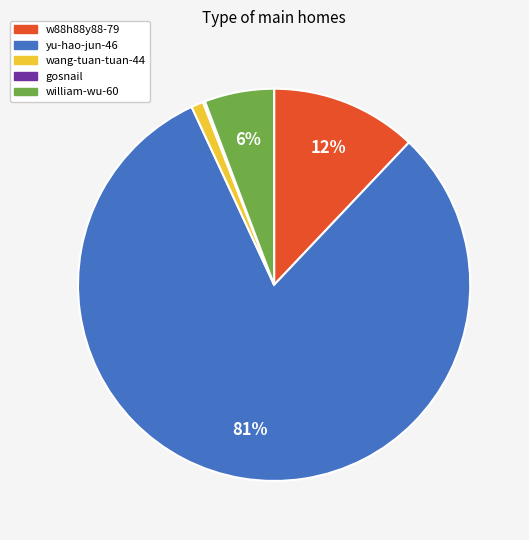

Which has a higher value, w88h88y88-79 or william-wu-60?

w88h88y88-79